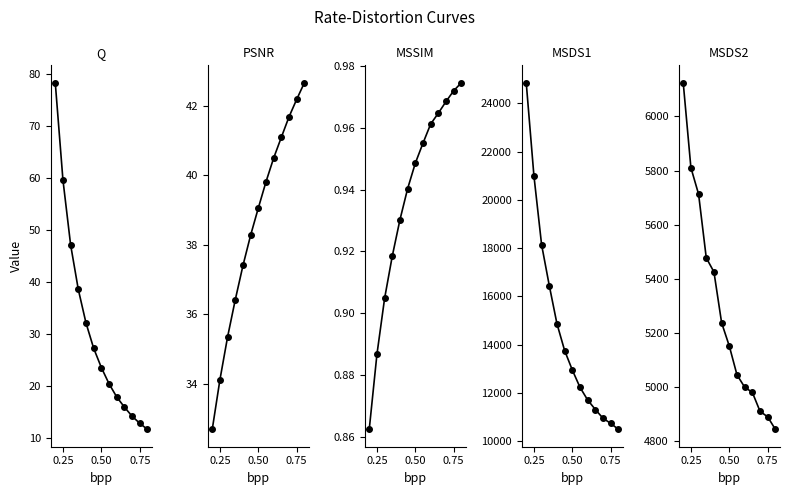

True or false: MSDS2 has more than 1 points higher than both neighbors.

False